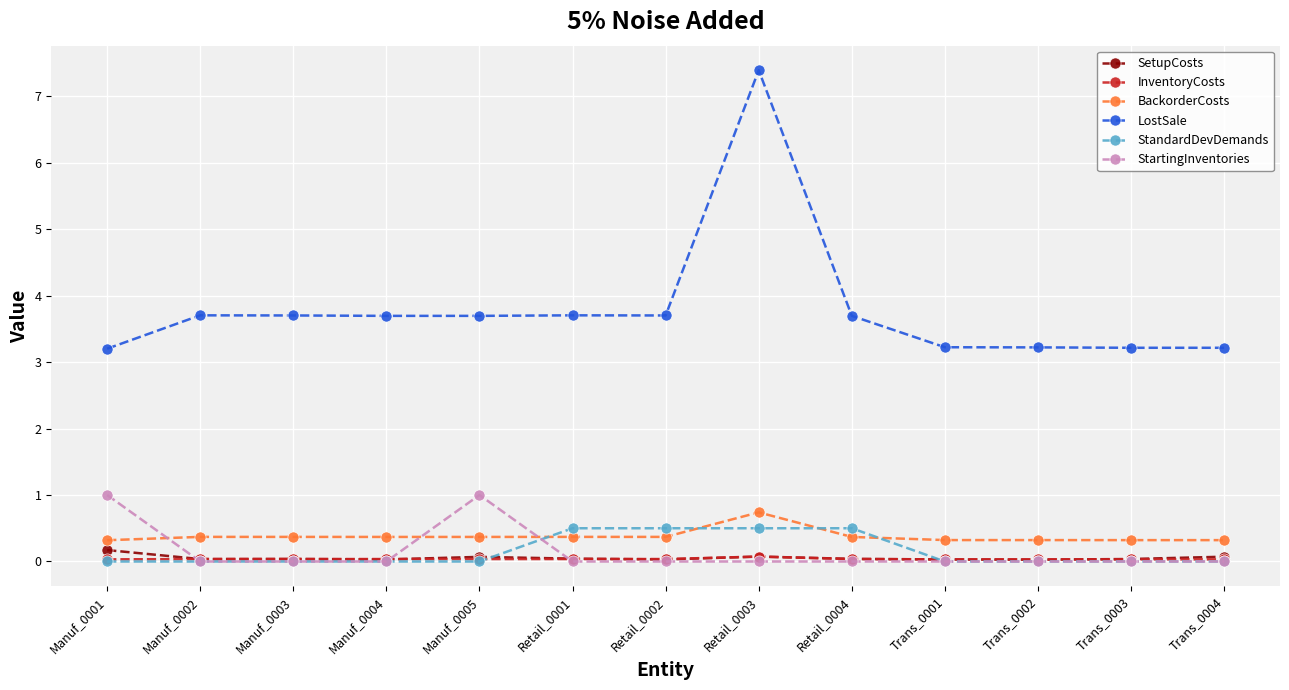

What is the sum of all StandardDevDemands values?

2.0